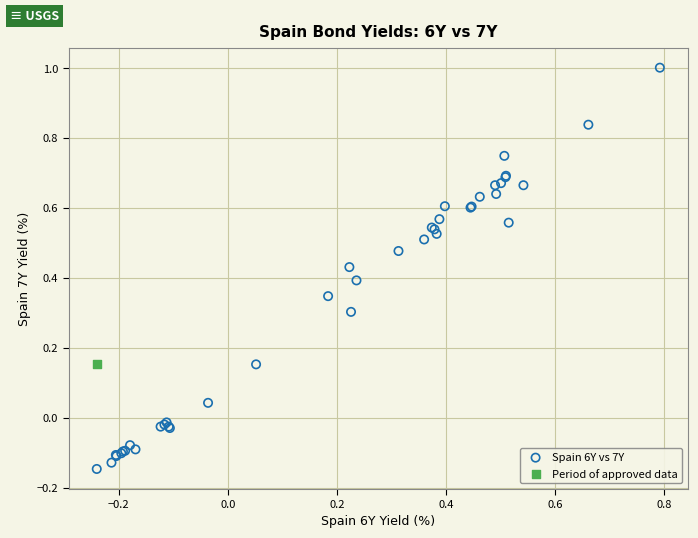

What are all the series names shown in the legend?

Spain 6Y vs 7Y, Period of approved data